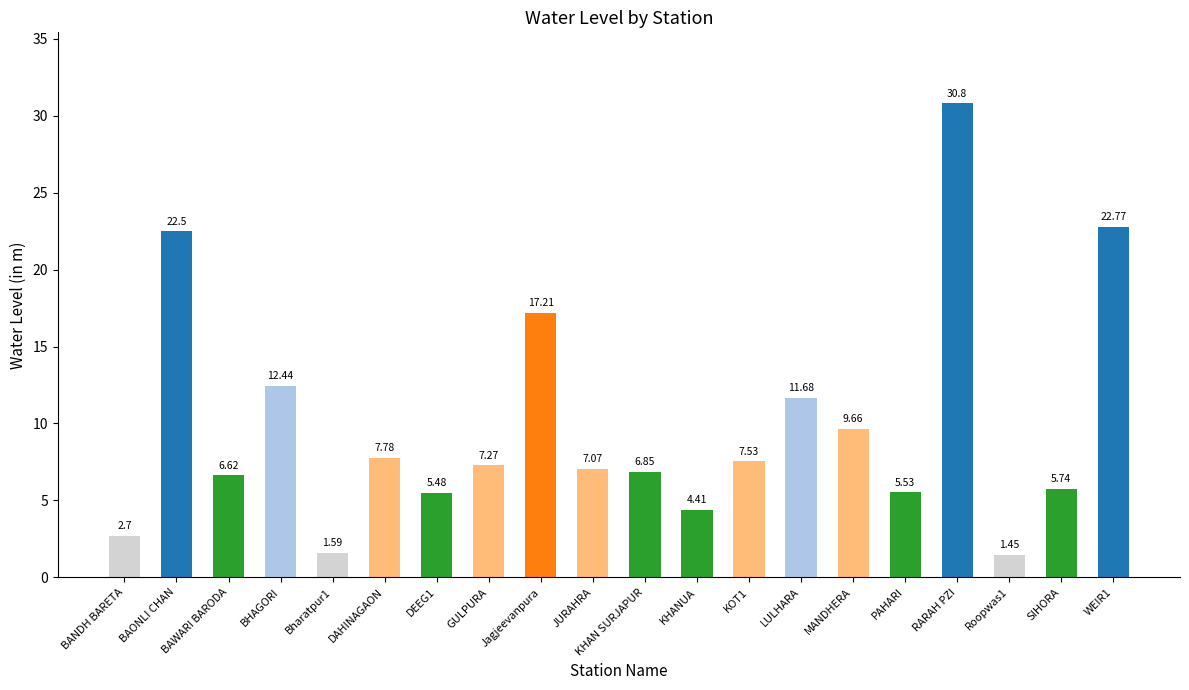

The chart shows a value of 2.8 at Bharatpur1. True or false?

False